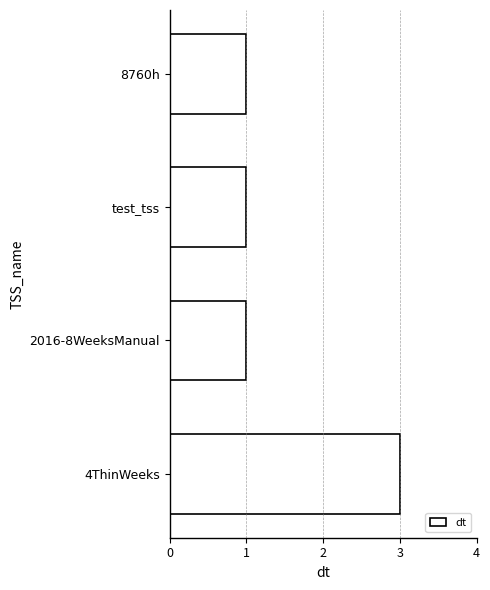

What is the sum of all values?

6